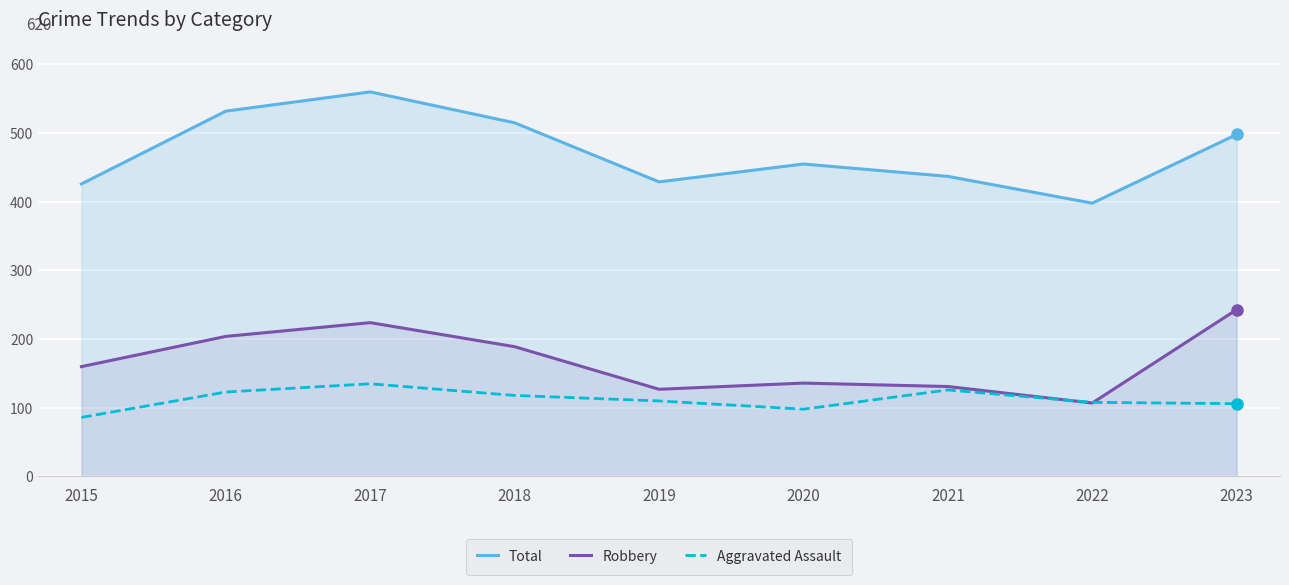

What is the average value of the Robbery series?

169